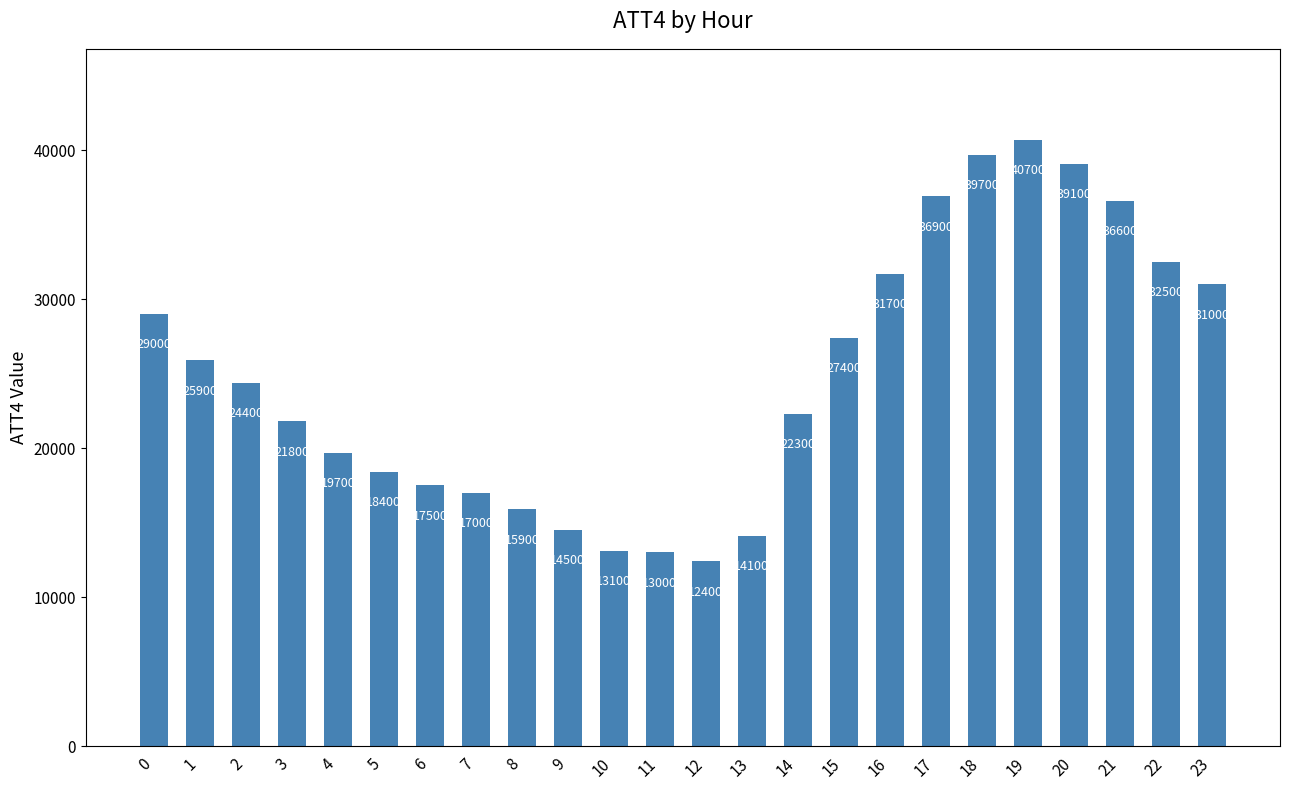

Reading left to right, list all the values displayed in this chart.

29000	25900	24400	21800	19700	18400	17500	17000	15900	14500	13100	13000	12400	14100	22300	27400	31700	36900	39700	40700	39100	36600	32500	31000